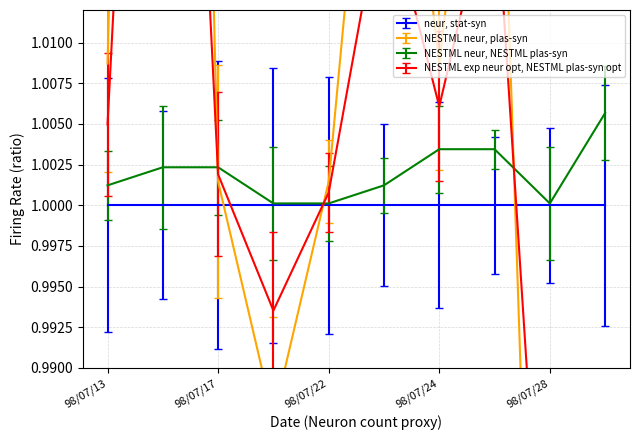

True or false: NESTML neur, NESTML plas-syn has a value of 1.0 at 98/07/22.

True